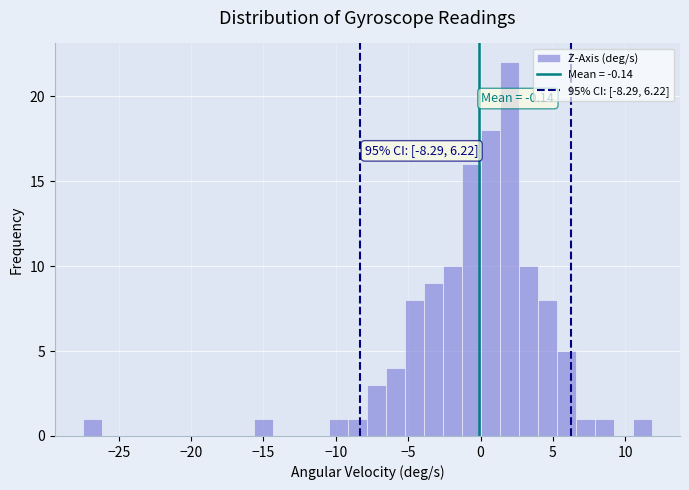

Read against the x-axis, roughly where is the centre of the tallest bar?

2.0